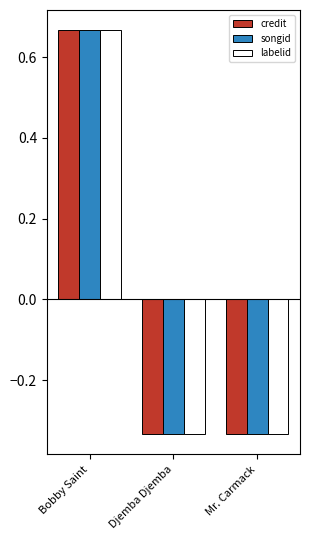

What is the label of the 2nd bar from the left?

Djemba Djemba